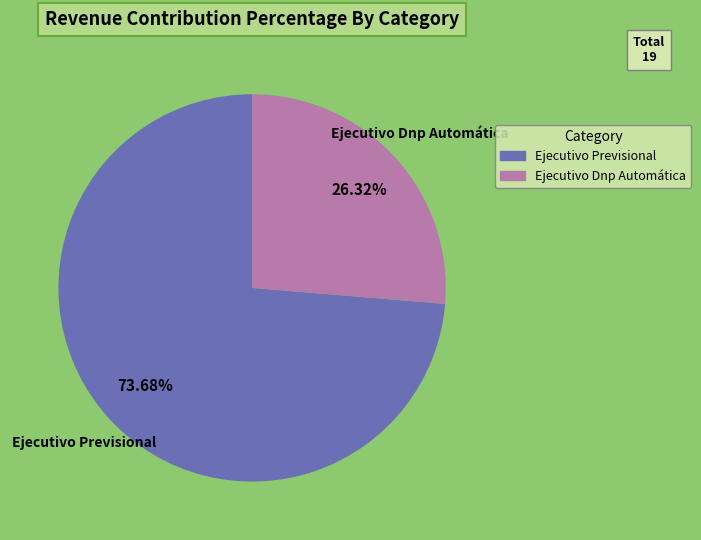

True or false: Ejecutivo Previsional accounts for 74% of the total.

True